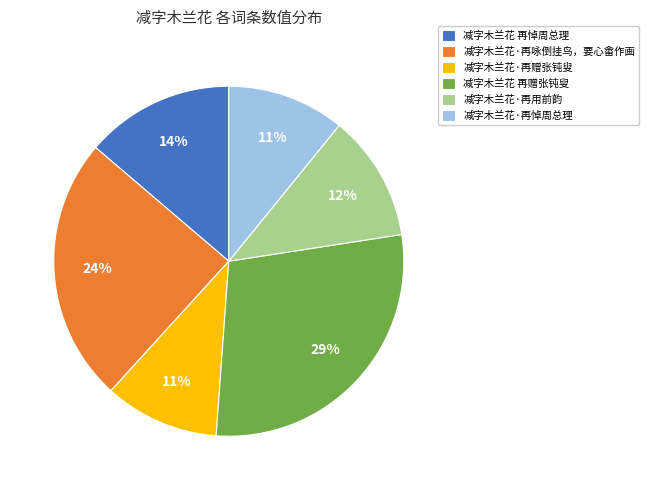

To the nearest percent, what is the difference between the largest and smallest slice percentages?

18%